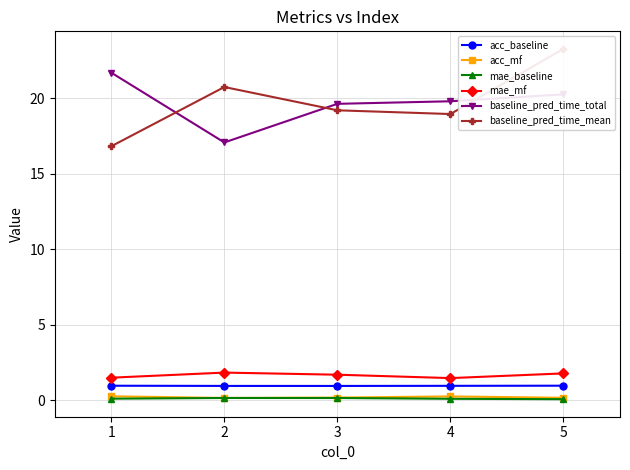

Is the value of acc_baseline at 2 greater than the value of baseline_pred_time_total at 1?

No